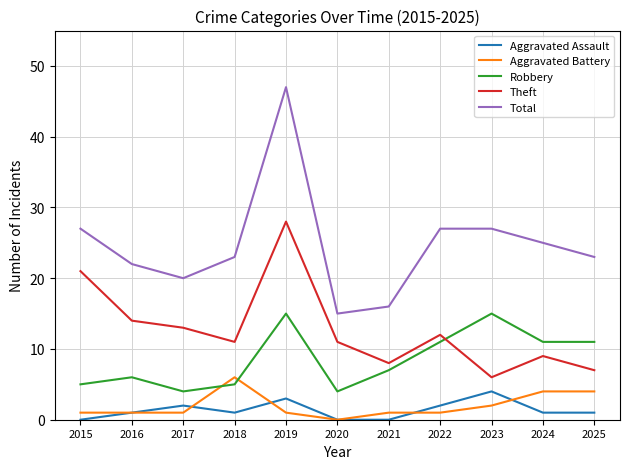

Reading left to right, list all the values displayed in this chart.

Aggravated Assault: 0	1	2	1	3	0	0	2	4	1	1
Aggravated Battery: 1	1	1	6	1	0	1	1	2	4	4
Robbery: 5	6	4	5	15	4	7	11	15	11	11
Theft: 21	14	13	11	28	11	8	12	6	9	7
Total: 27	22	20	23	47	15	16	27	27	25	23